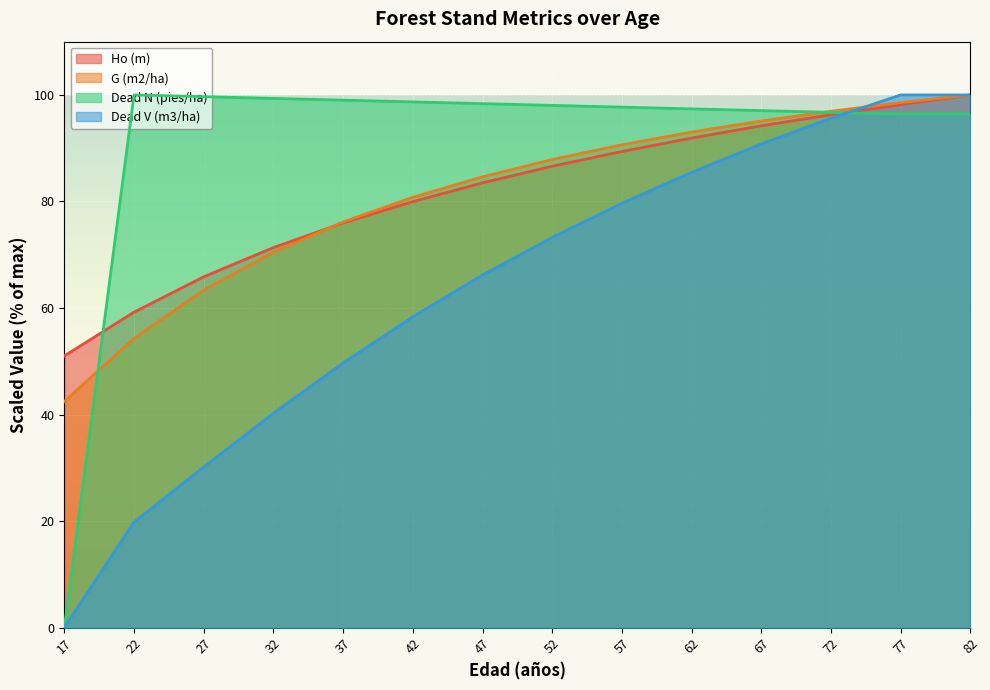

What is the approximate value of Dead N (pies/ha) at 37?

99.0